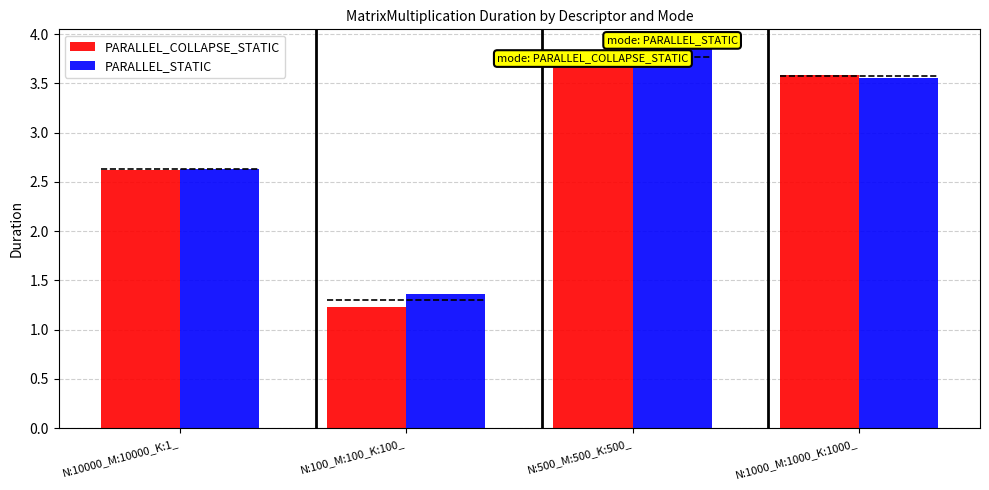

Rank the categories by PARALLEL_STATIC value from lowest to highest.

N:100_M:100_K:100_, N:10000_M:10000_K:1_, N:1000_M:1000_K:1000_, N:500_M:500_K:500_